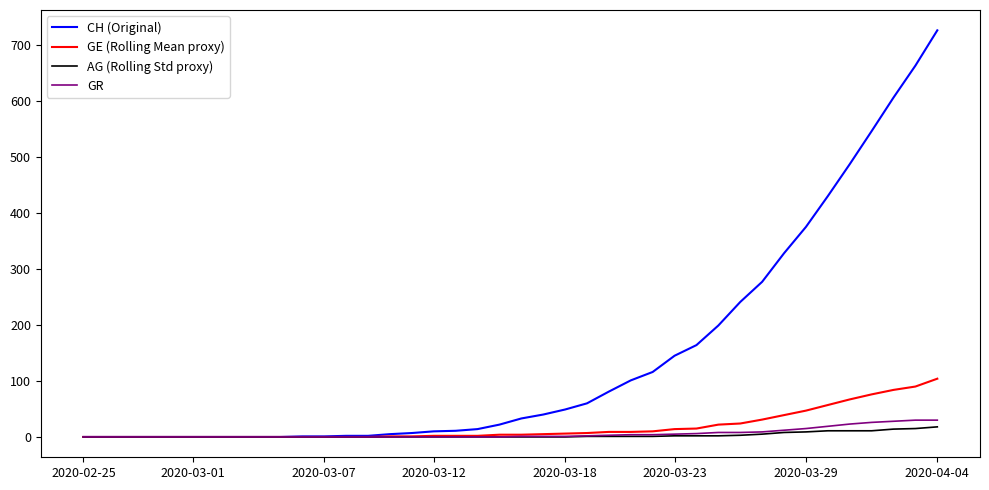

Which series has the largest total across all categories?

CH (Original)